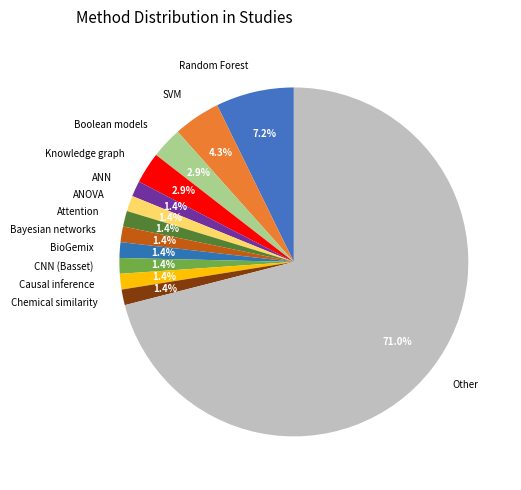

Which slice is the largest?

Other